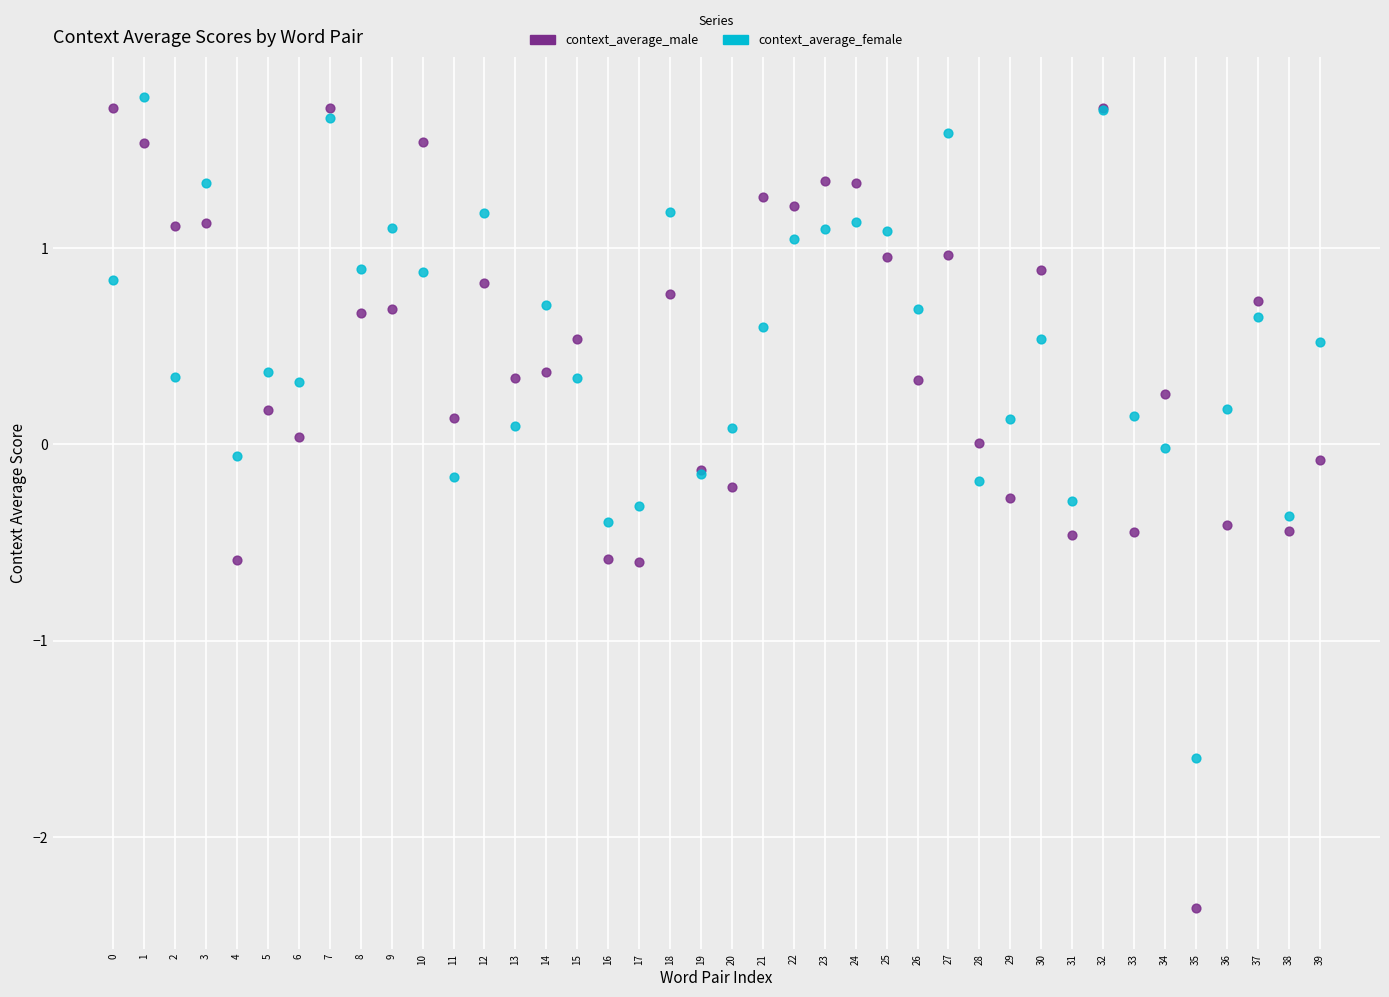

Which series reaches the minimum Y coordinate?

context_average_male